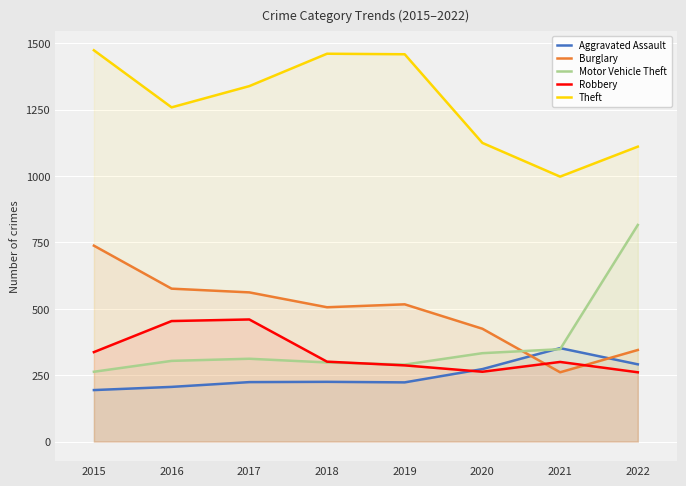

True or false: Motor Vehicle Theft and Theft intersect in this chart.

False